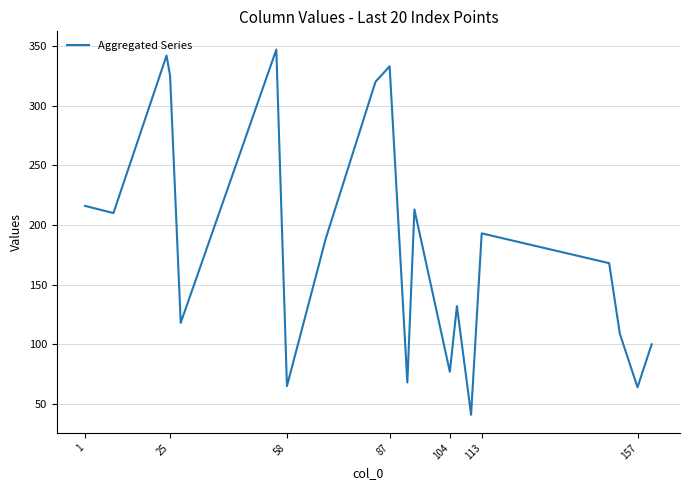

What is the sum of all values?

3630